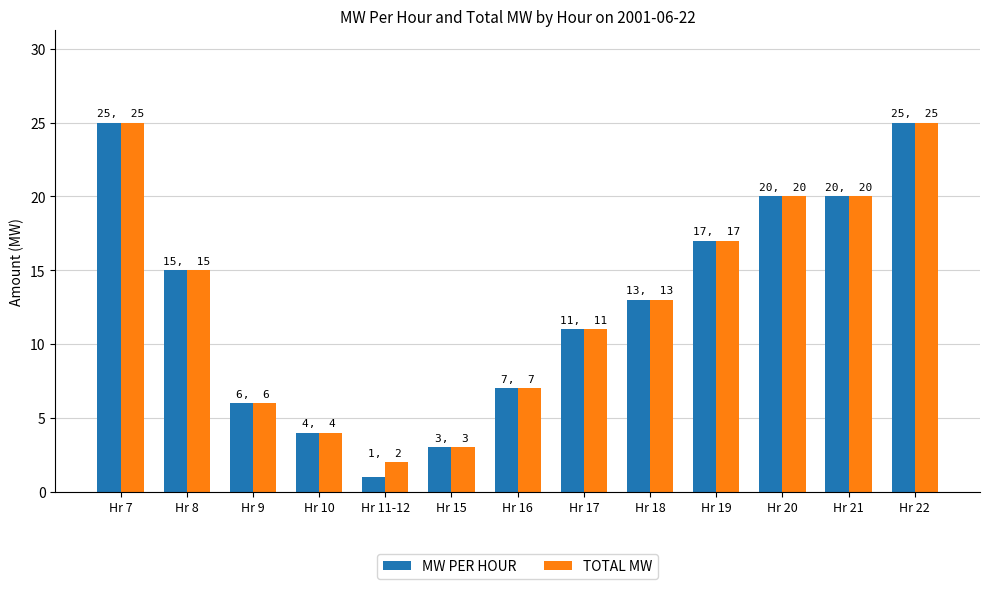

What is the label of the 5th bar from the right?

Hr 18